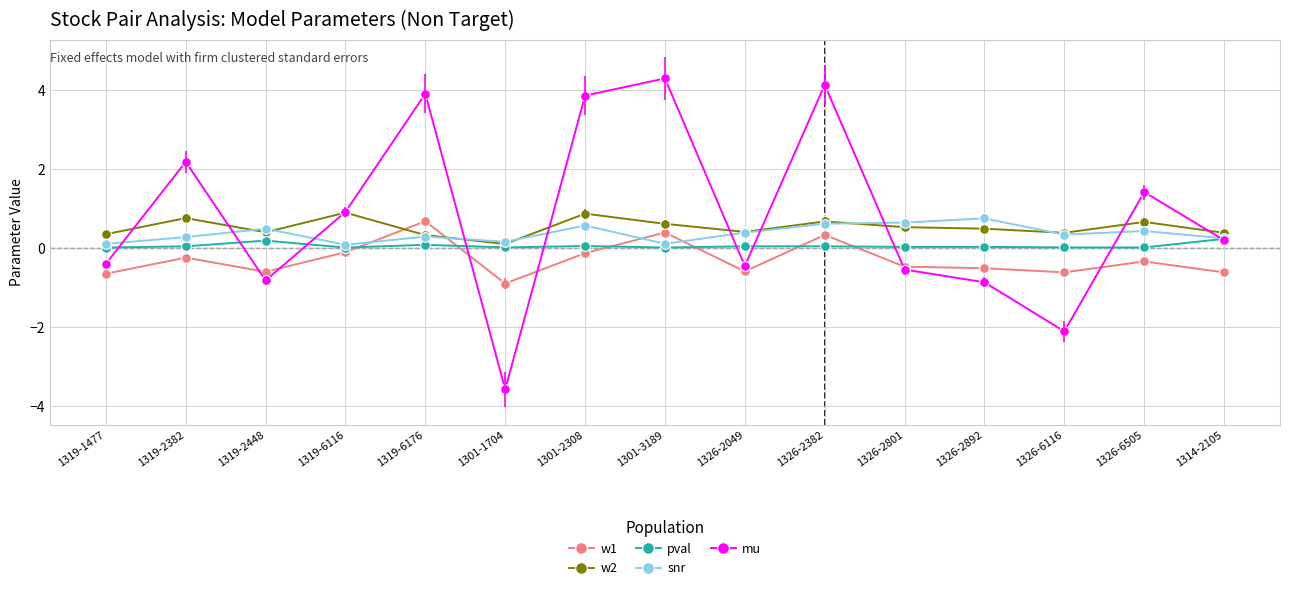

True or false: mu has more than 0 interior local peaks.

True